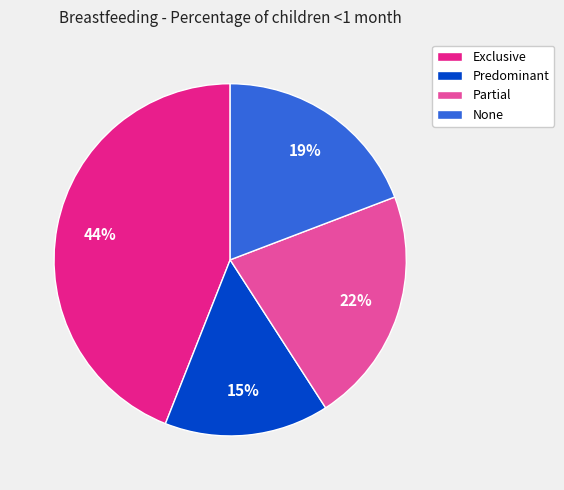

Does Predominant account for over 50% of the chart?

No